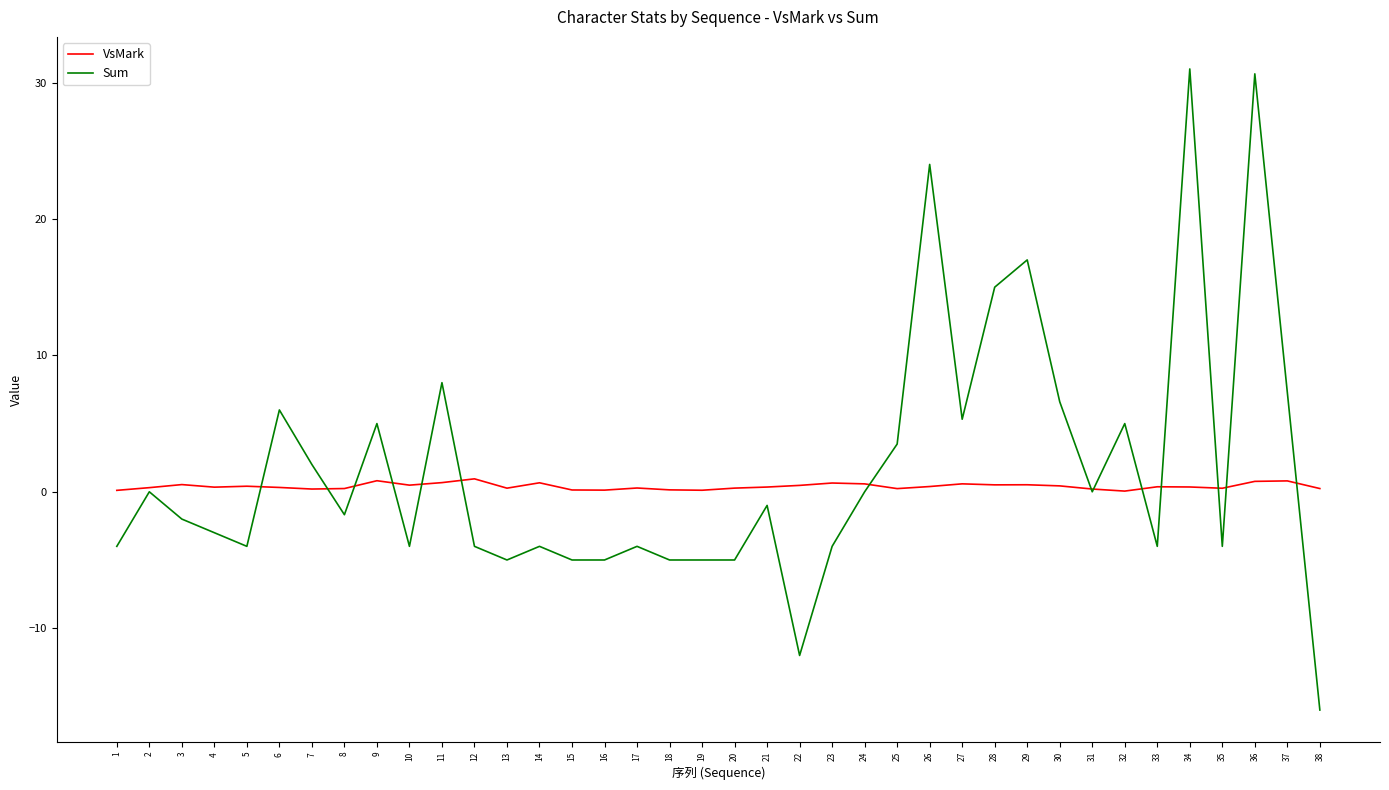

Which label corresponds to the smallest value in the chart?

38